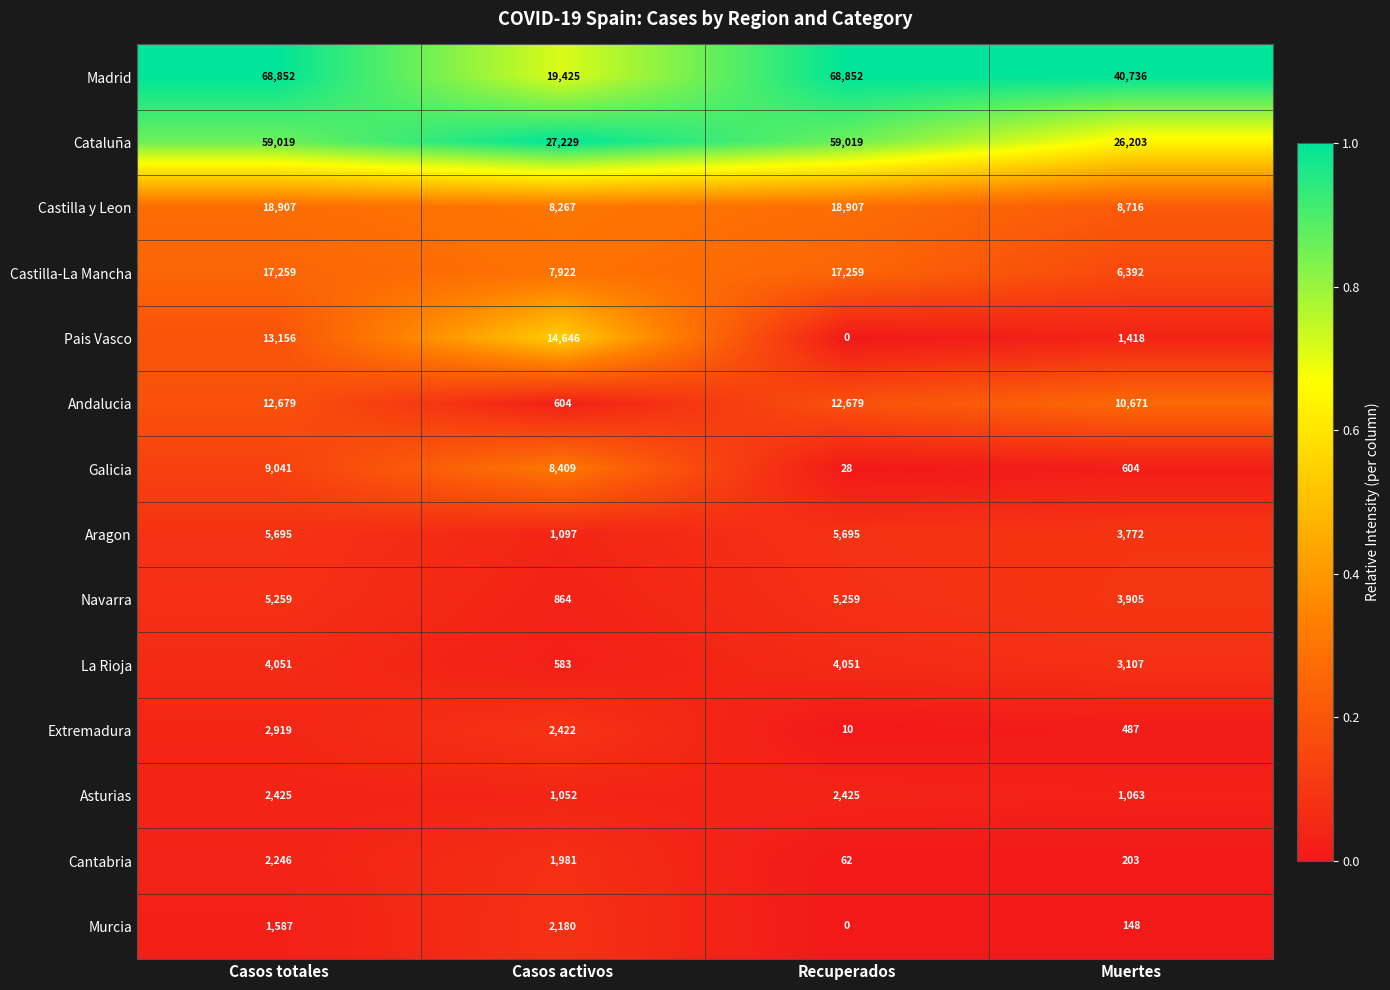

Which series has the widest spread of values?

Madrid